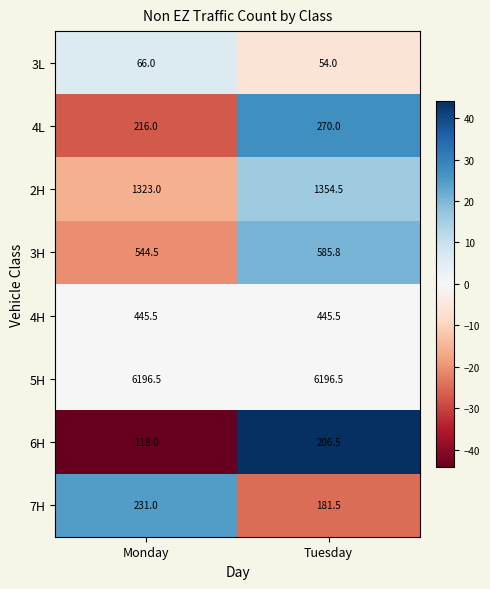

What is the greatest value displayed?

6196.5